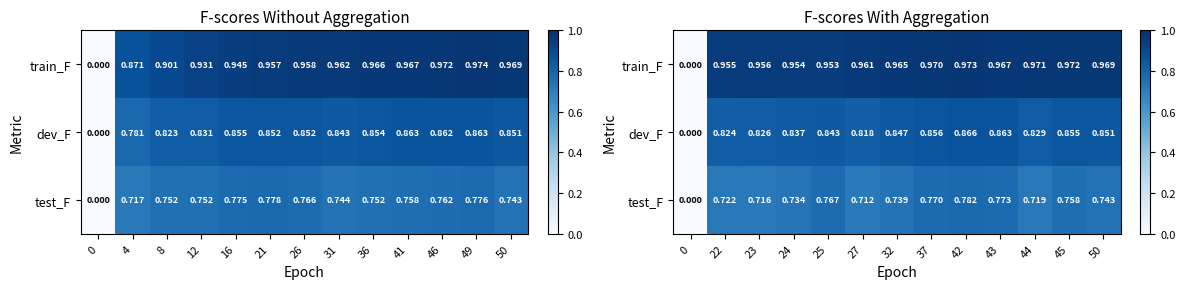

Count the number of categories in the chart.

13